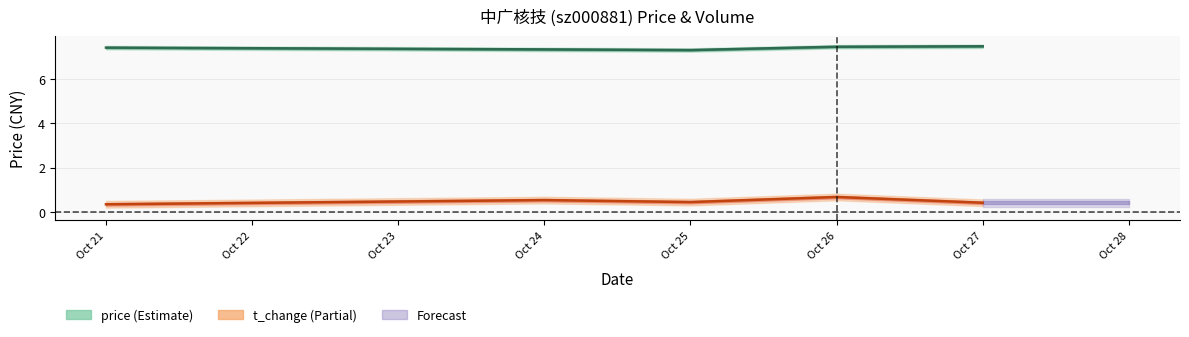

What is the difference between the maximum and second lowest values in the price series?

0.1